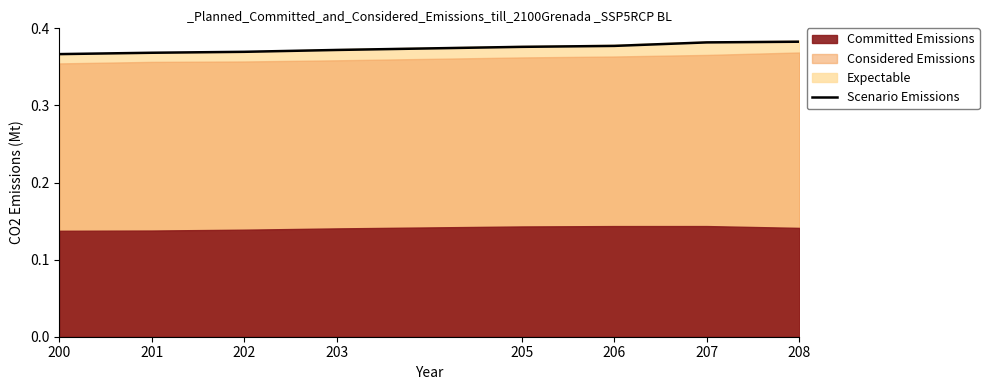

How many lines are shown in the chart?

1